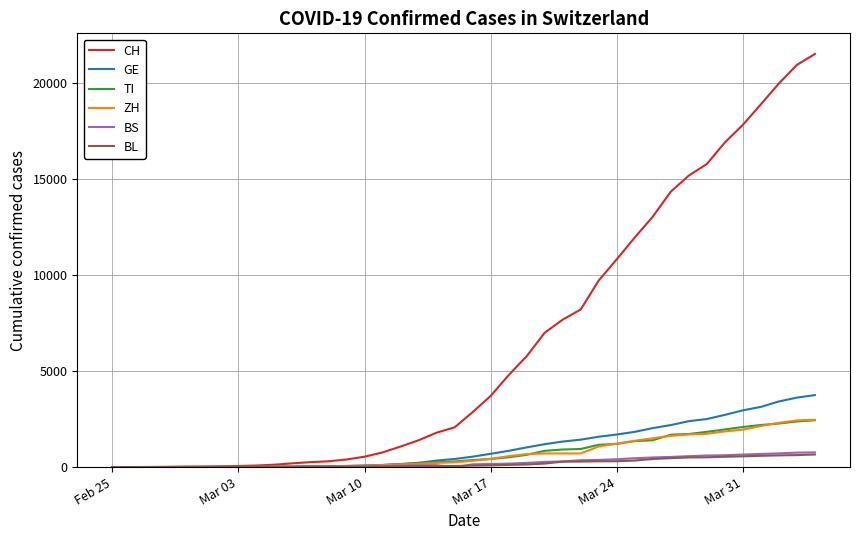

Which series has the largest range (max minus min)?

CH